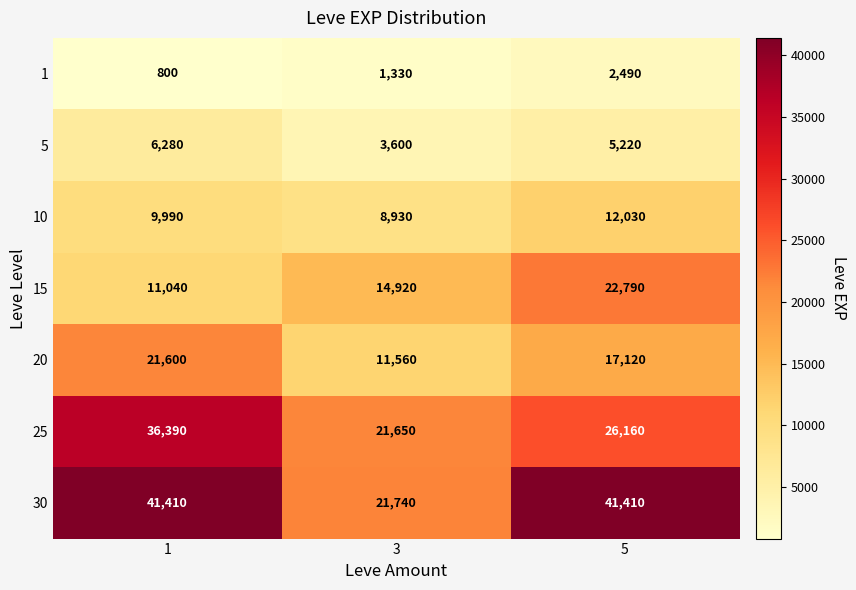

Reading left to right, transcribe all the data shown in this chart.

1: 800	1330	2490
5: 6280	3600	5220
10: 9990	8930	12030
15: 11040	14920	22790
20: 21600	11560	17120
25: 36390	21650	26160
30: 41410	21740	41410